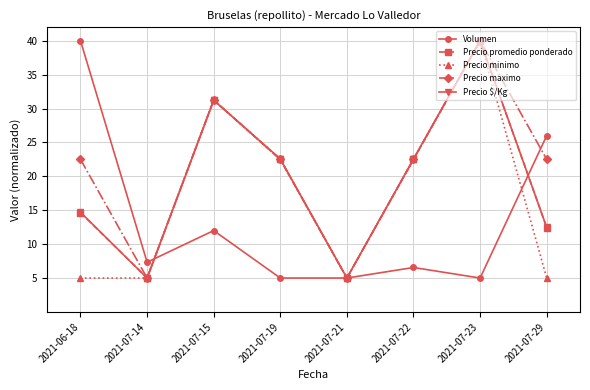

How many distinct data groups are displayed?

5